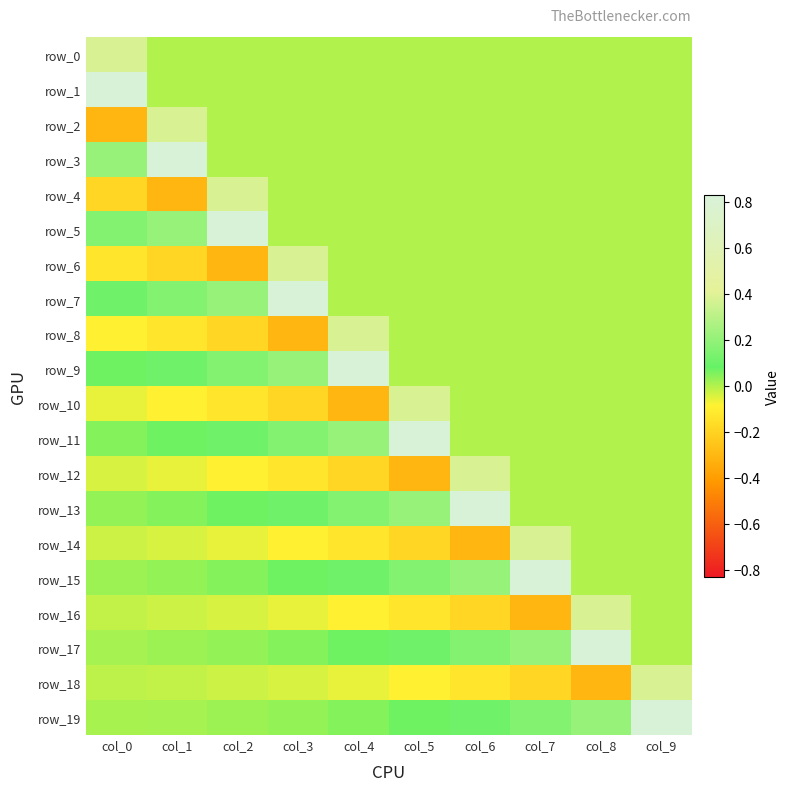

At how many categories does at least one series exceed 0?

10